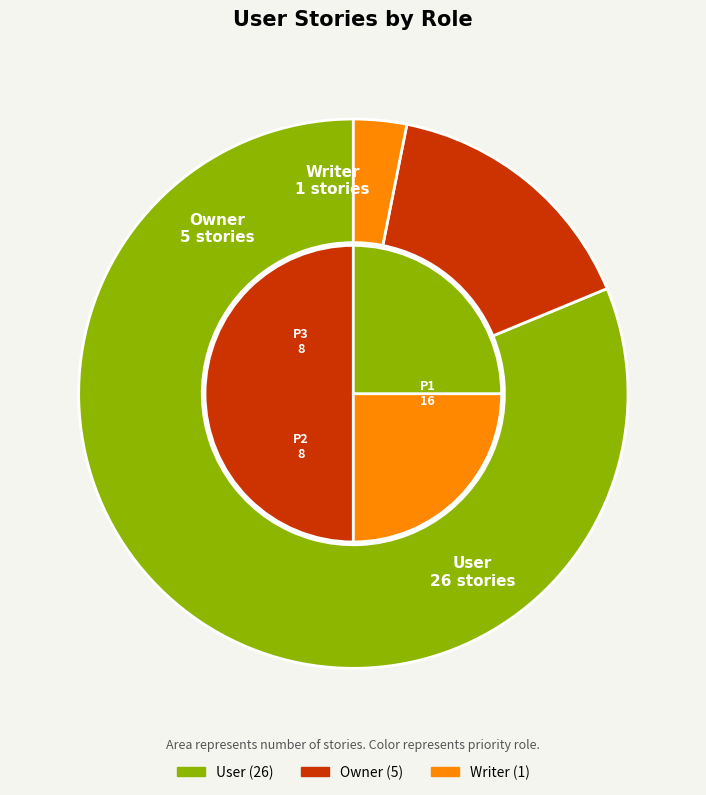

What is the change in value from User to Writer?

-25